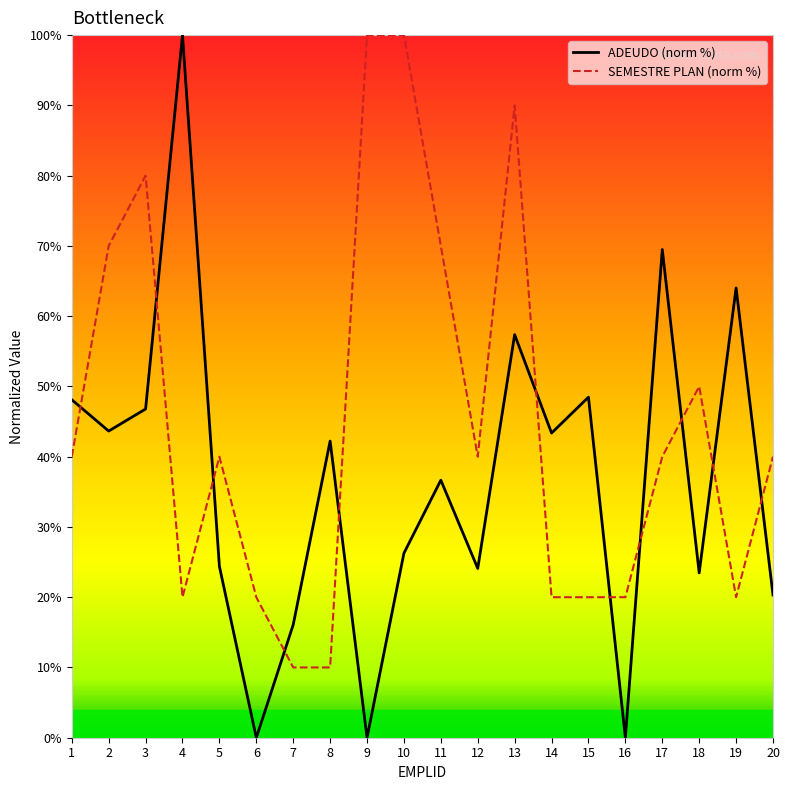

True or false: SEMESTRE PLAN (norm %) has a value of 28.8 at 6.

False